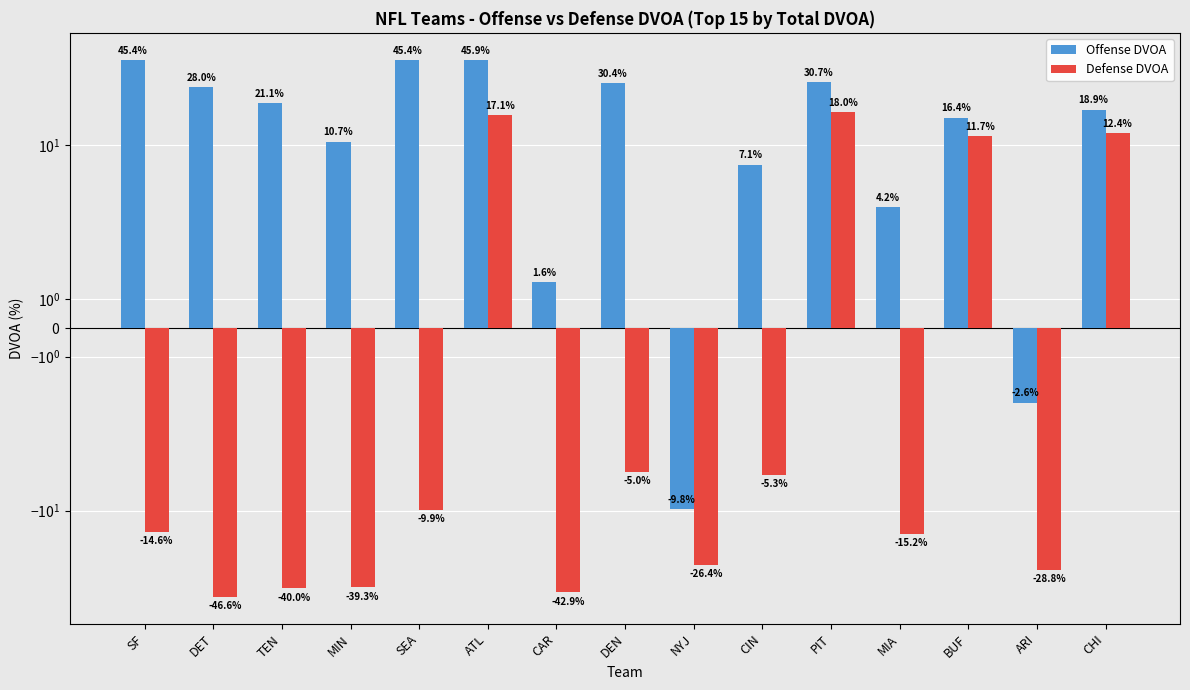

What is the label of the 10th bar from the right?

ATL